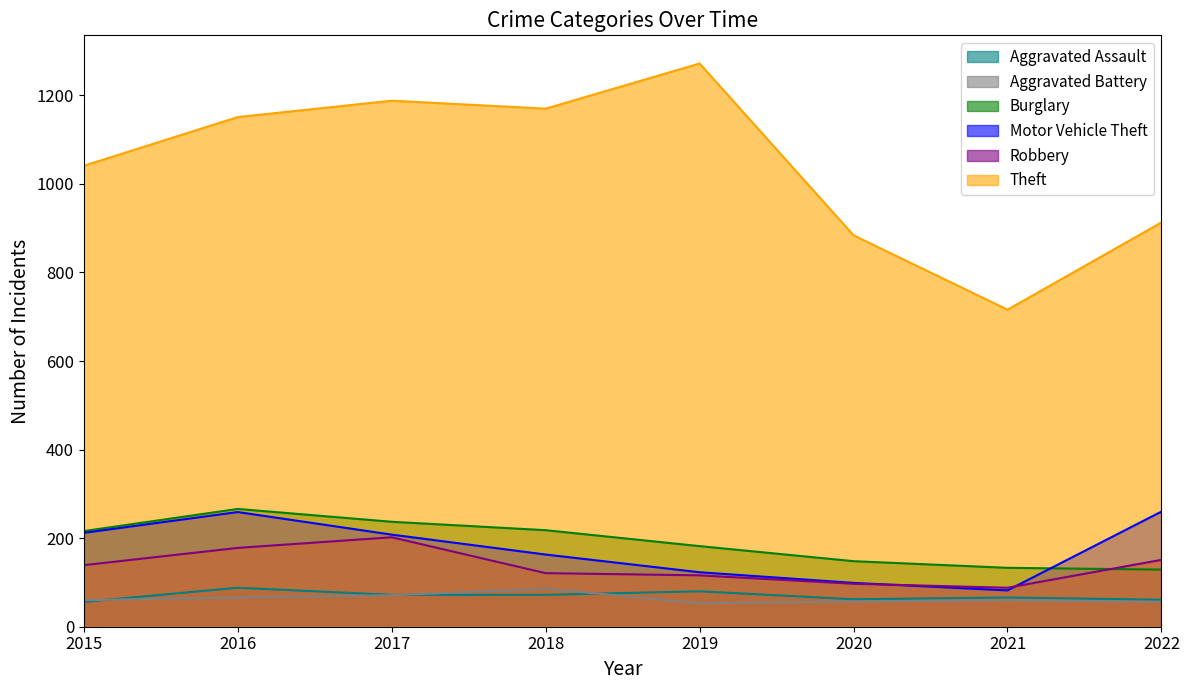

Reading left to right, what are all the values shown in this chart?

Aggravated Assault: 2015=56	2016=88	2017=72	2018=72	2019=80	2020=62	2021=66	2022=61
Aggravated Battery: 2015=60	2016=66	2017=71	2018=86	2019=53	2020=57	2021=60	2022=56
Burglary: 2015=216	2016=266	2017=237	2018=218	2019=182	2020=148	2021=133	2022=129
Motor Vehicle Theft: 2015=212	2016=259	2017=208	2018=163	2019=123	2020=99	2021=82	2022=260
Robbery: 2015=139	2016=178	2017=202	2018=121	2019=116	2020=97	2021=88	2022=151
Theft: 2015=1041	2016=1151	2017=1188	2018=1170	2019=1272	2020=884	2021=716	2022=913